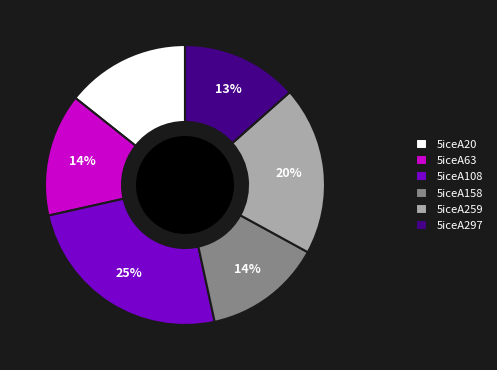

Which category has the biggest portion of the pie?

5iceA108